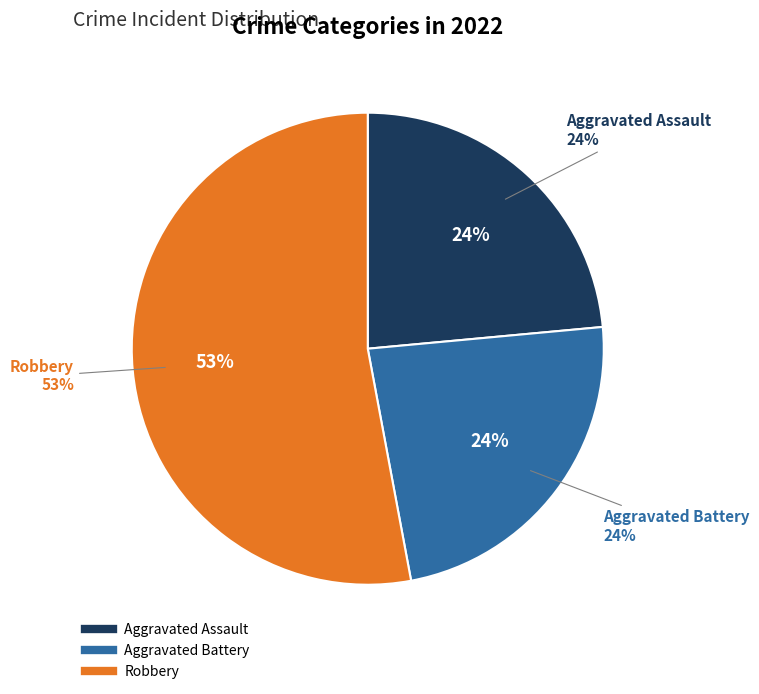

The Criminal Sexual Assault slice represents 0% of the pie. True or false?

True